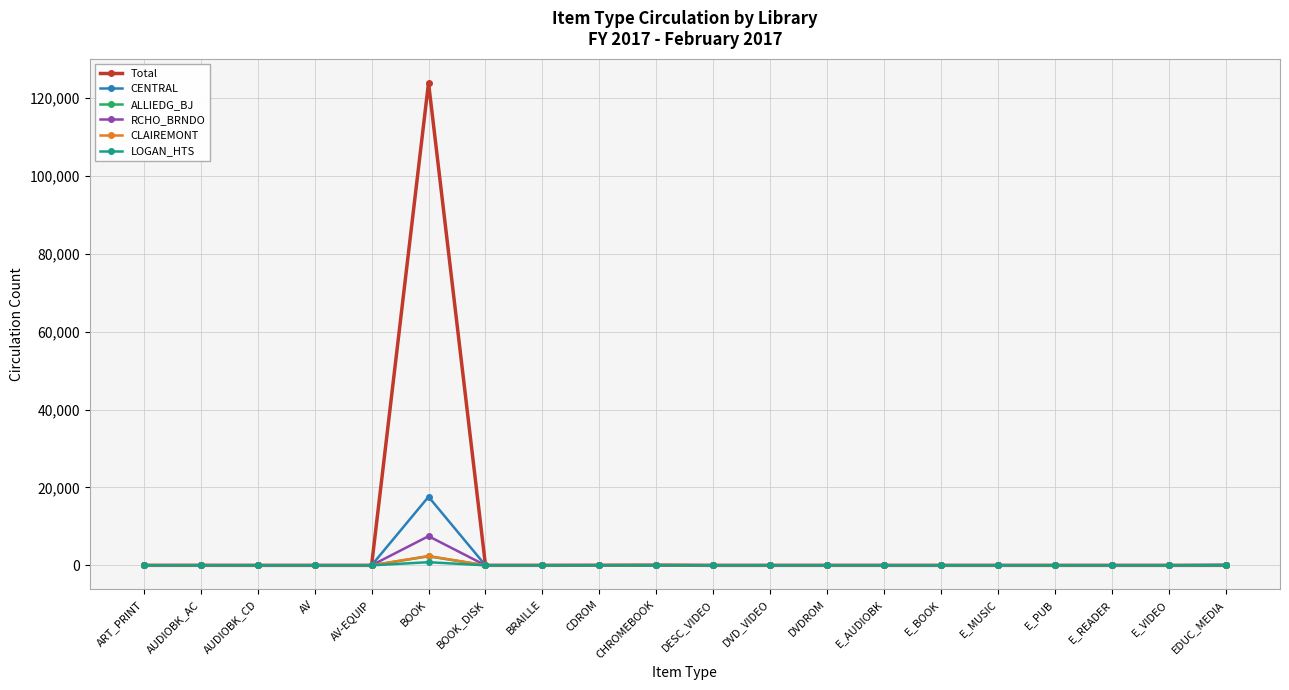

Which series has the widest spread of values?

Total